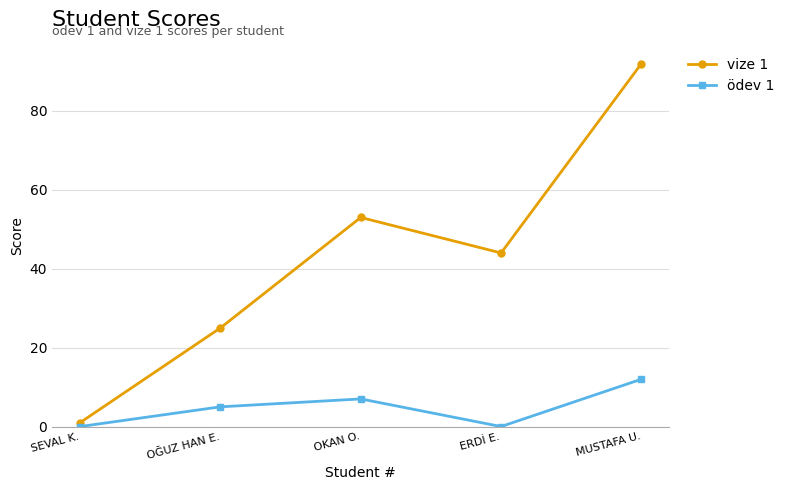

How many values in the vize 1 series are below 44?

2